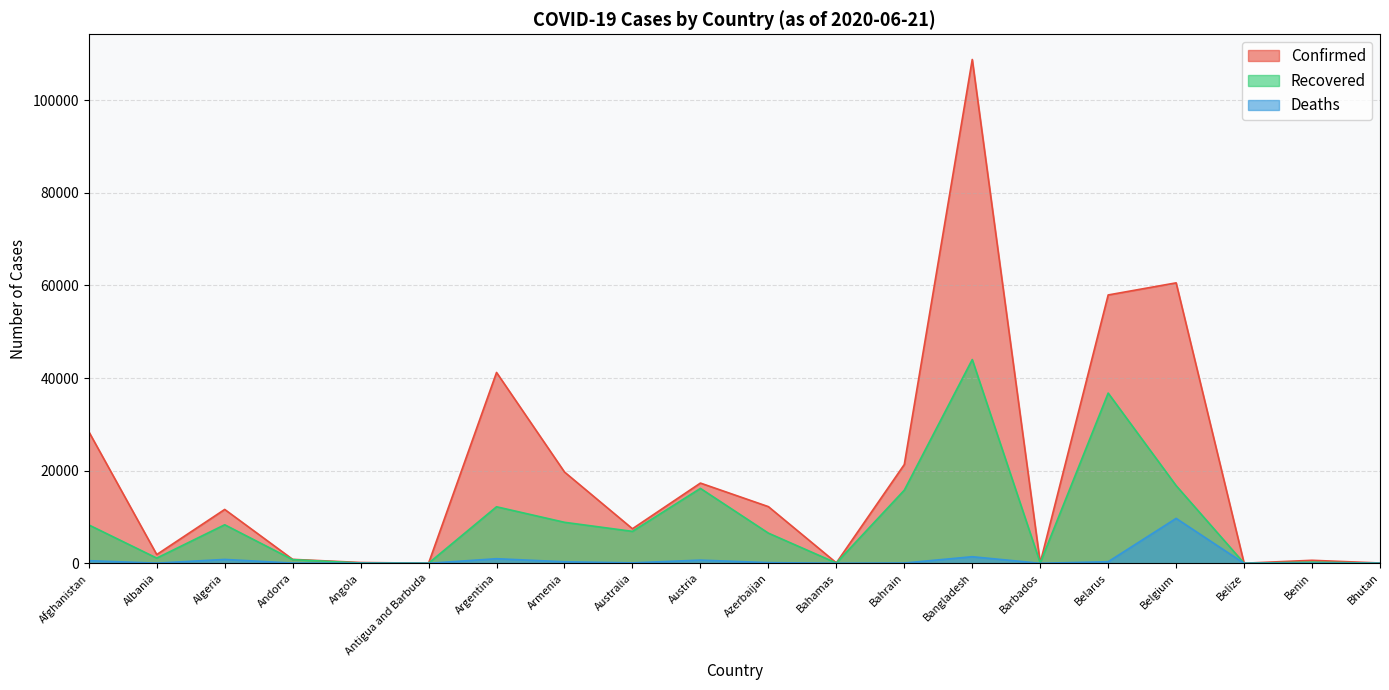

What position from the right is Bahrain?

8